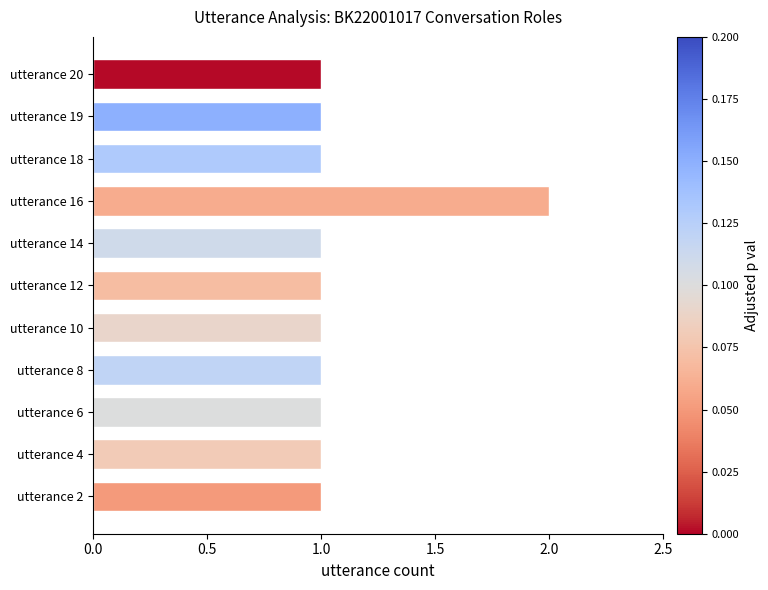

True or false: the data shows 1 at utterance 19.

True